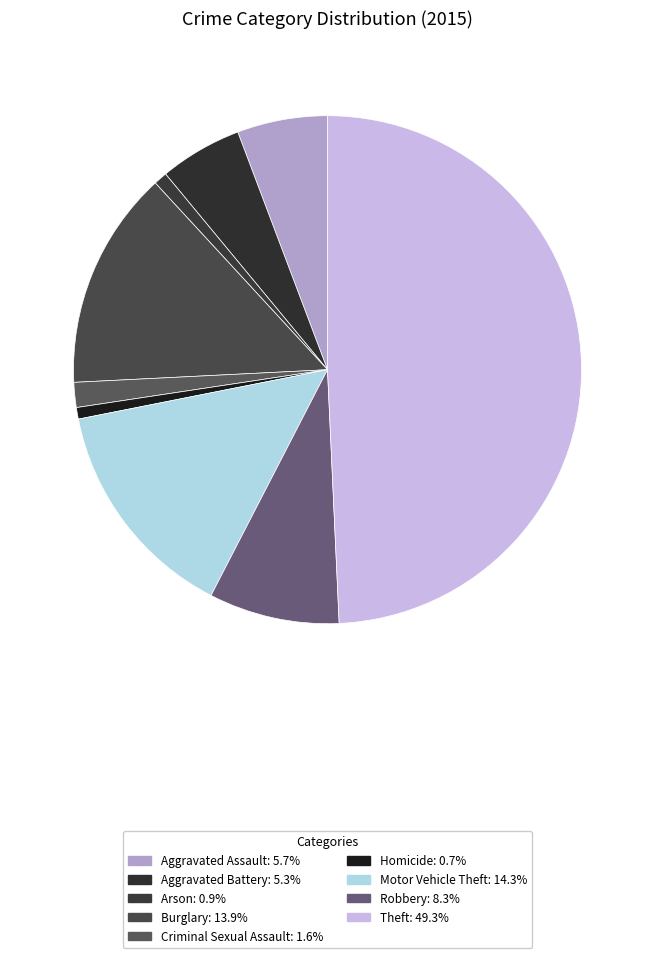

Which slice is the smallest?

Homicide